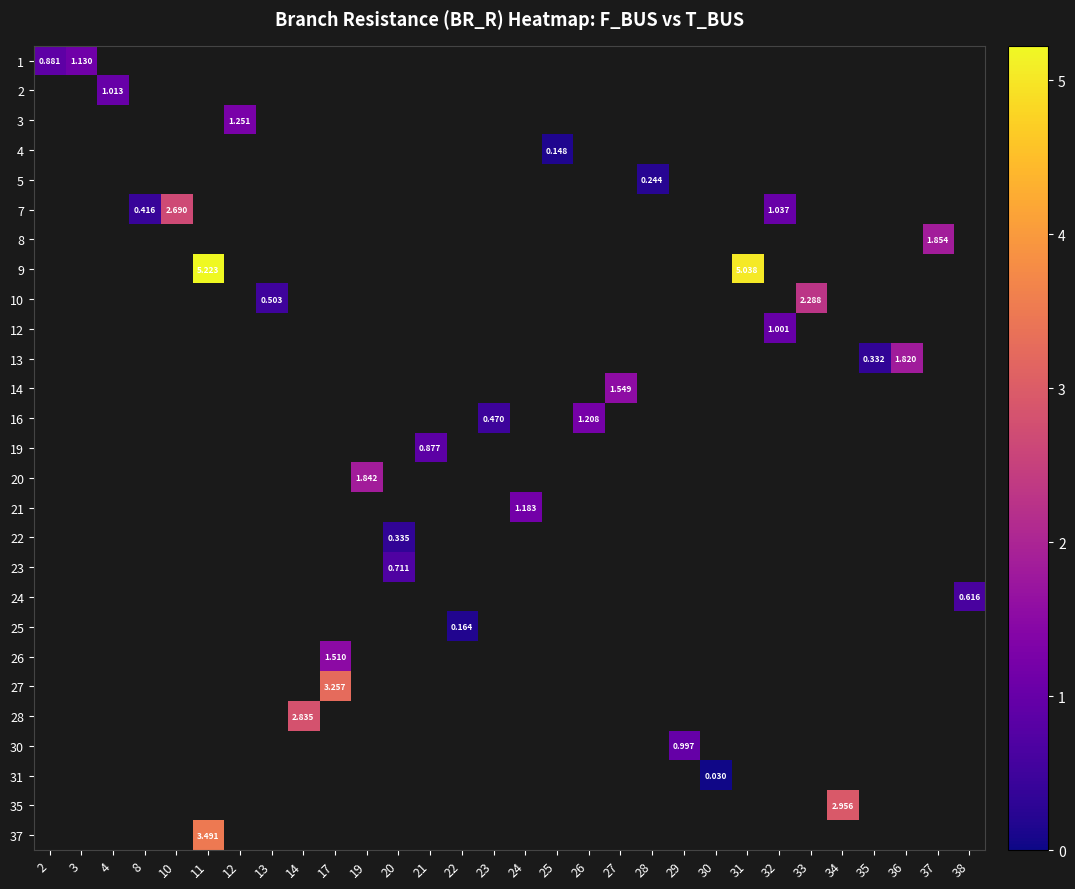

How many positive values does the row_19 series have?

1